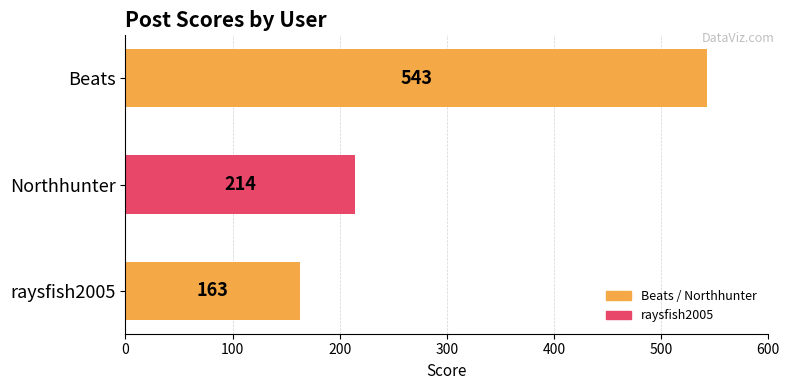

Reading top to bottom, transcribe all the data shown in this chart.

543	214	163